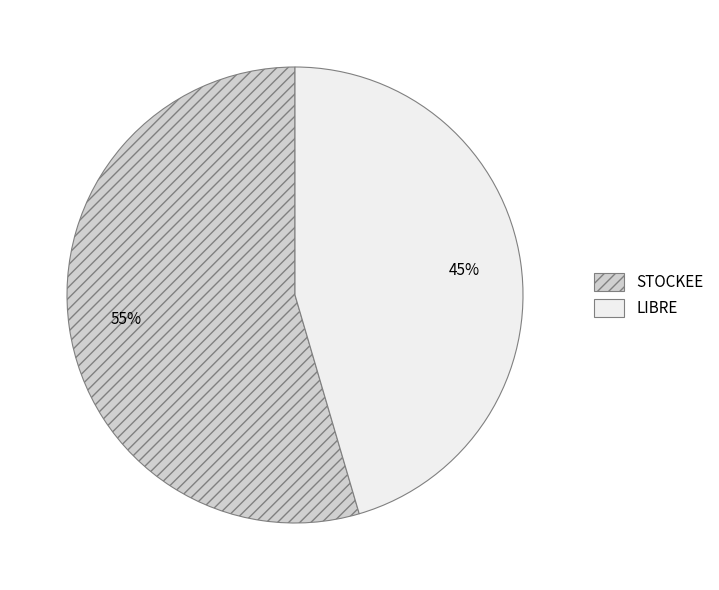

Count the number of slices in the pie.

2